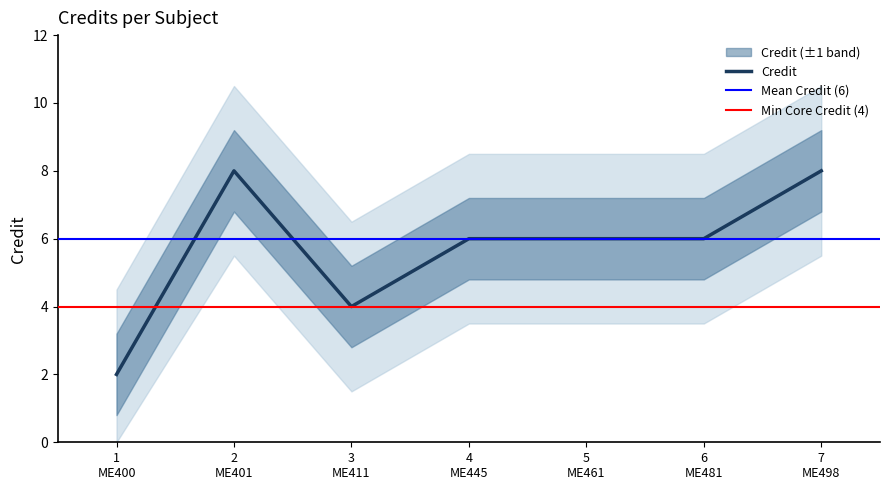

What is the ratio of the value at 7
ME498 to the value at 3
ME411?

2.0